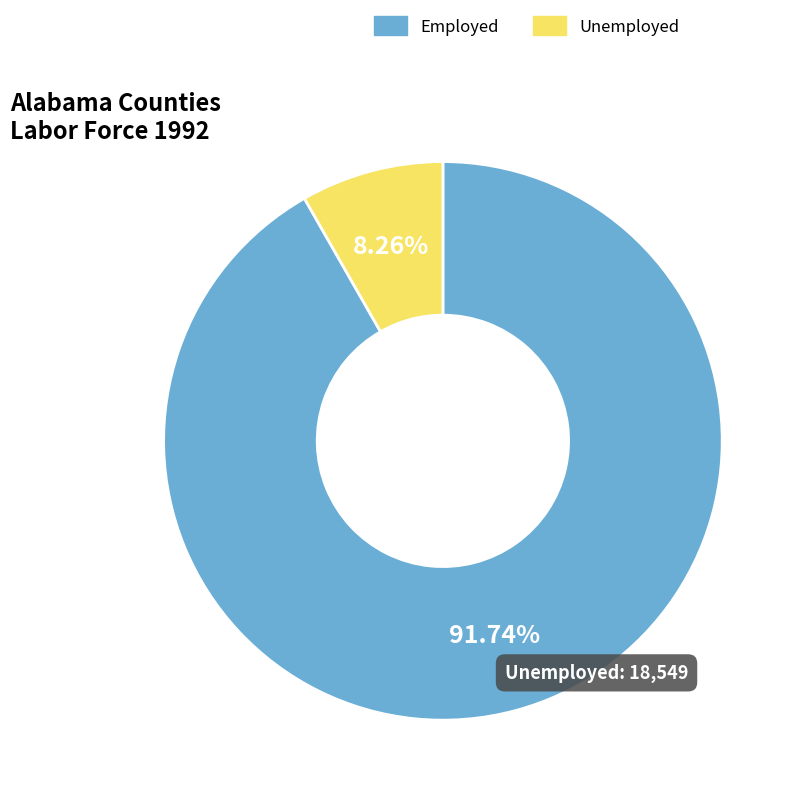

Does any single category account for the majority?

Yes